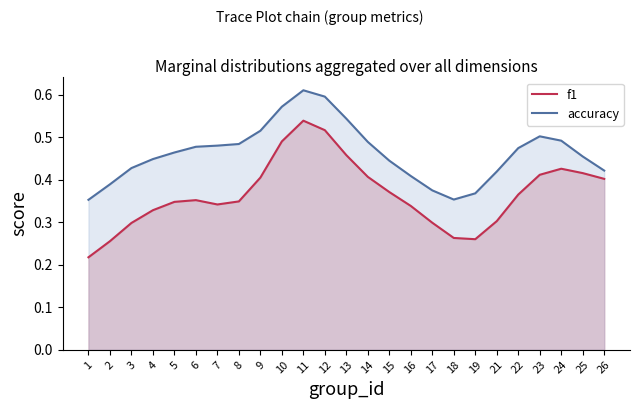

The f1 series shows 0.3 at 5. True or false?

True